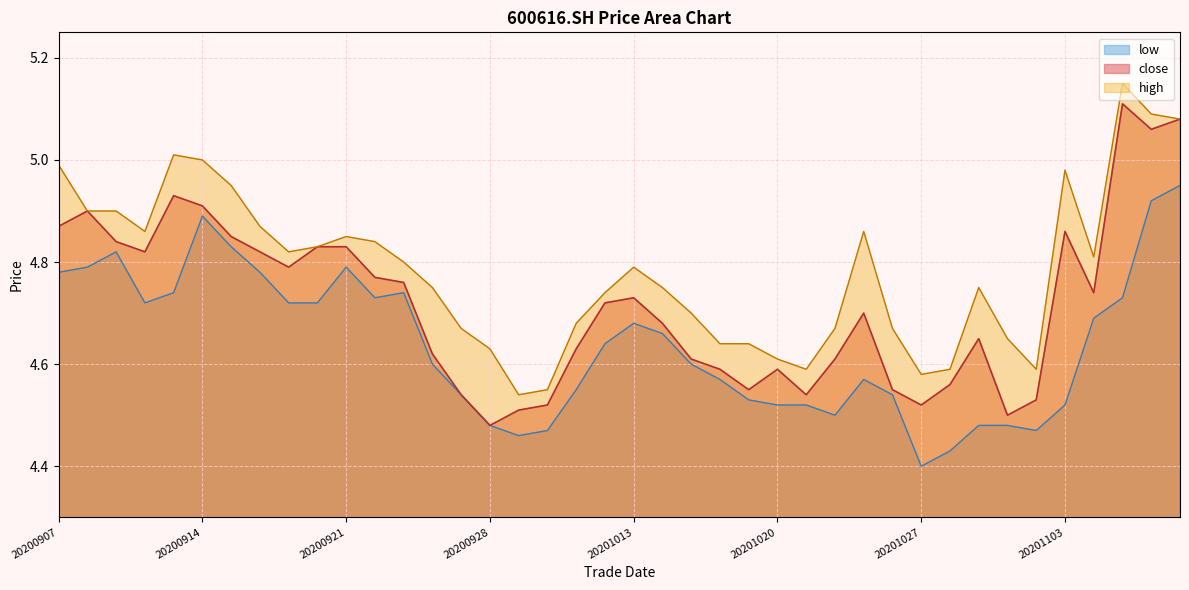

What is the maximum value shown in the chart?

5.2